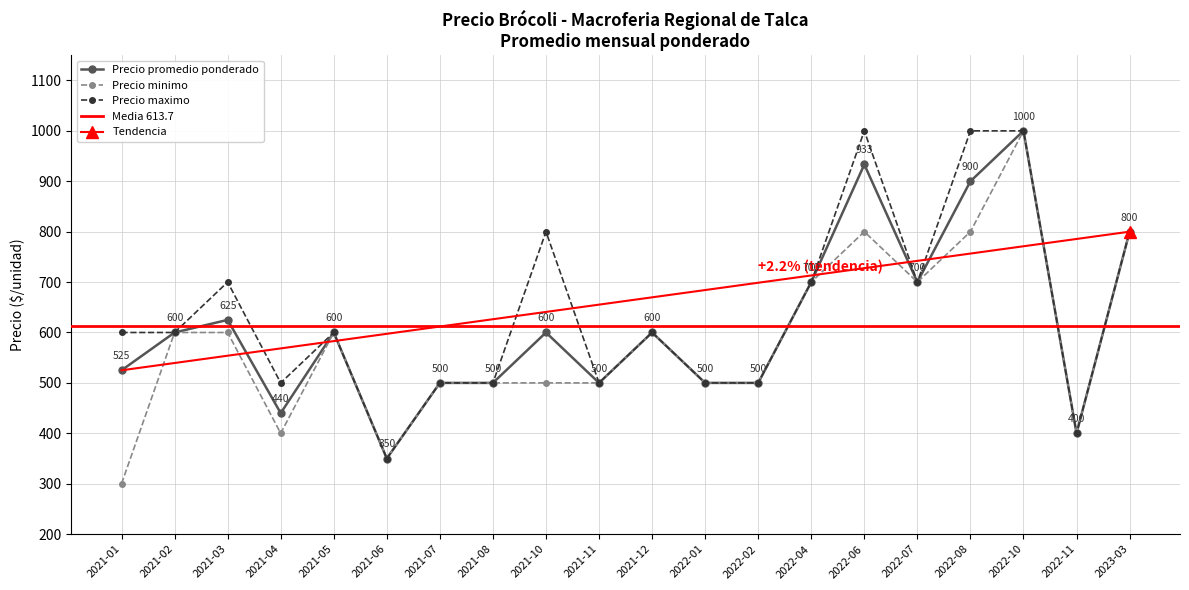

The value of Precio minimo at 2022-11 is 400.0. True or false?

True